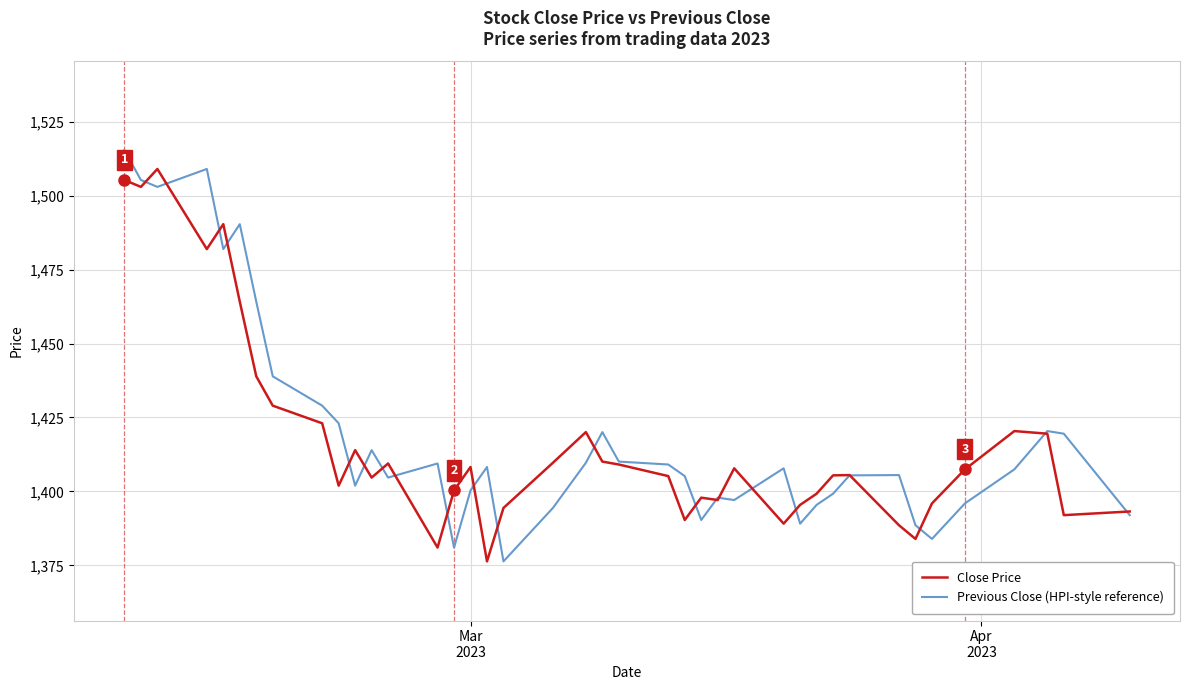

What is the smallest value displayed?

1376.3